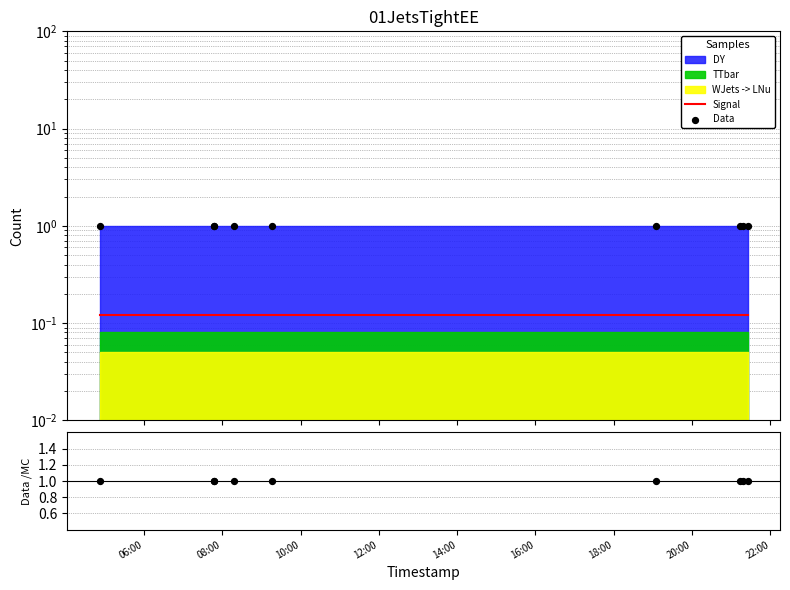

Is the value of Signal at 06:00 greater than the value of Data/MC at 20:00?

No